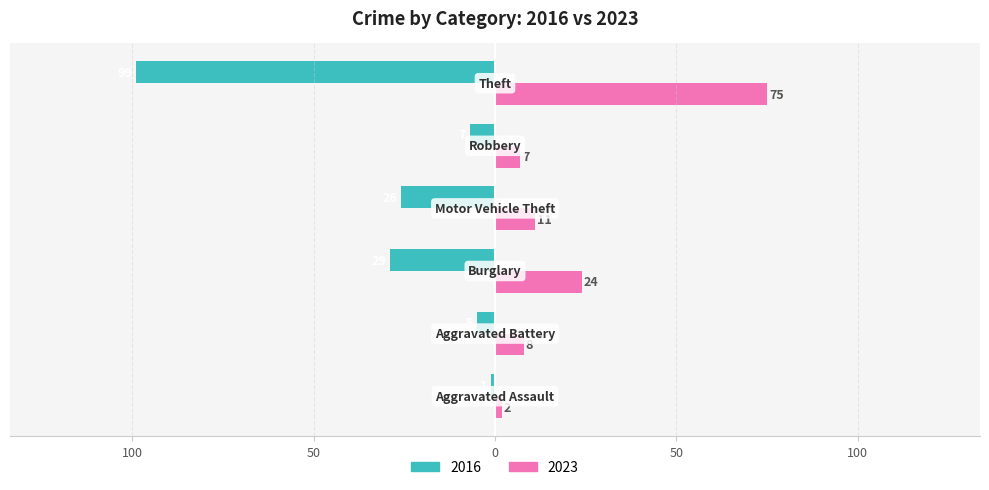

At how many categories does at least one series exceed 38?

1